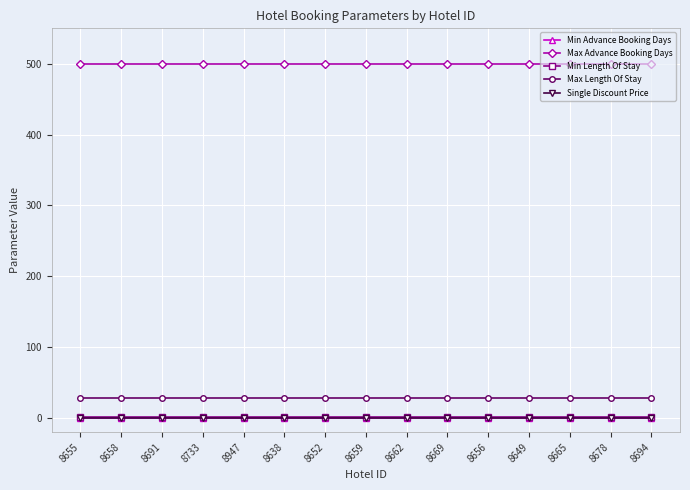

Reading left to right, transcribe all the data shown in this chart.

Min Advance Booking Days: 8655=0.0	8658=0.0	8691=0.0	8733=0.0	8947=0.0	8638=0.0	8652=0.0	8659=0.0	8662=0.0	8669=0.0	8656=0.0	8649=0.0	8665=0.0	8678=0.0	8694=0.0
Max Advance Booking Days: 8655=500.0	8658=500.0	8691=500.0	8733=500.0	8947=500.0	8638=500.0	8652=500.0	8659=500.0	8662=500.0	8669=500.0	8656=500.0	8649=500.0	8665=500.0	8678=500.0	8694=500.0
Min Length Of Stay: 8655=1.0	8658=1.0	8691=1.0	8733=1.0	8947=1.0	8638=1.0	8652=1.0	8659=1.0	8662=1.0	8669=1.0	8656=1.0	8649=1.0	8665=1.0	8678=1.0	8694=1.0
Max Length Of Stay: 8655=28.0	8658=28.0	8691=28.0	8733=28.0	8947=28.0	8638=28.0	8652=28.0	8659=28.0	8662=28.0	8669=28.0	8656=28.0	8649=28.0	8665=28.0	8678=28.0	8694=28.0
Single Discount Price: 8655=0.1	8658=0.1	8691=0.1	8733=0.1	8947=0.1	8638=0.1	8652=0.1	8659=0.1	8662=0.1	8669=0.1	8656=0.1	8649=0.1	8665=0.1	8678=0.1	8694=0.1